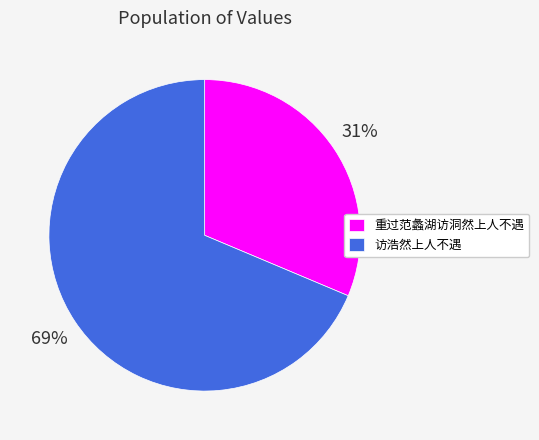

To the nearest percent, what is the combined percentage of 重过范蠡湖访洞然上人不遇 and 访浩然上人不遇?

100%